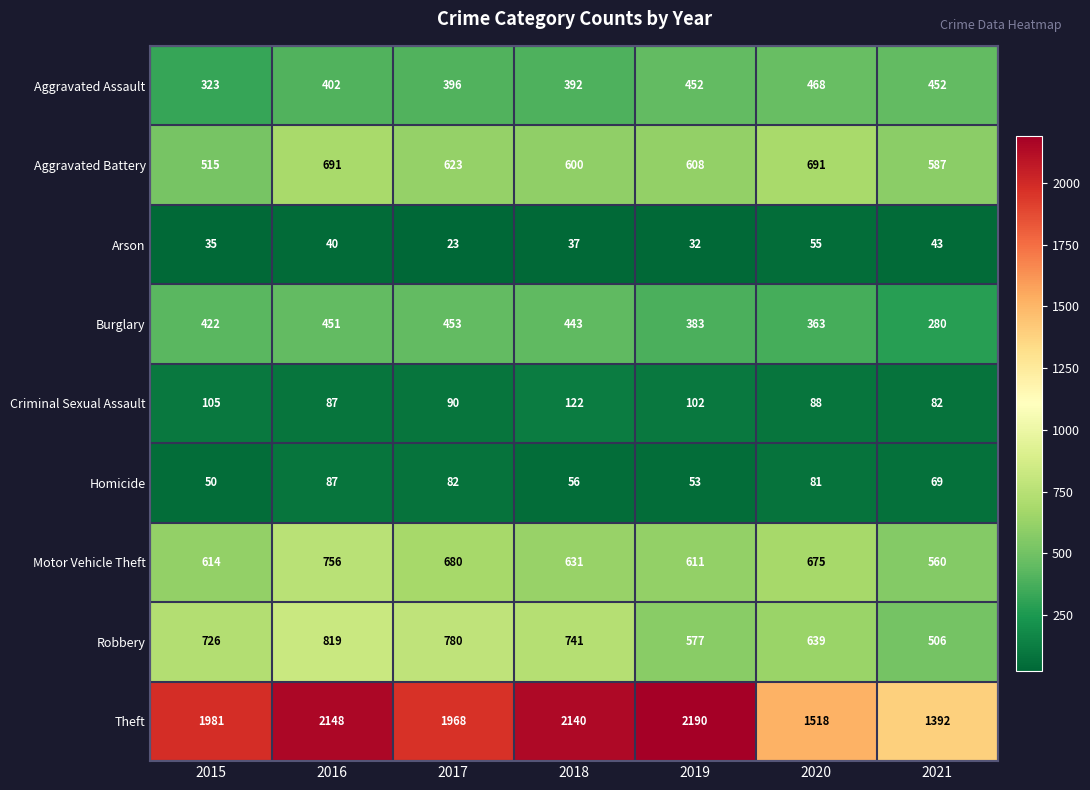

Which series has the largest range (max minus min)?

Theft